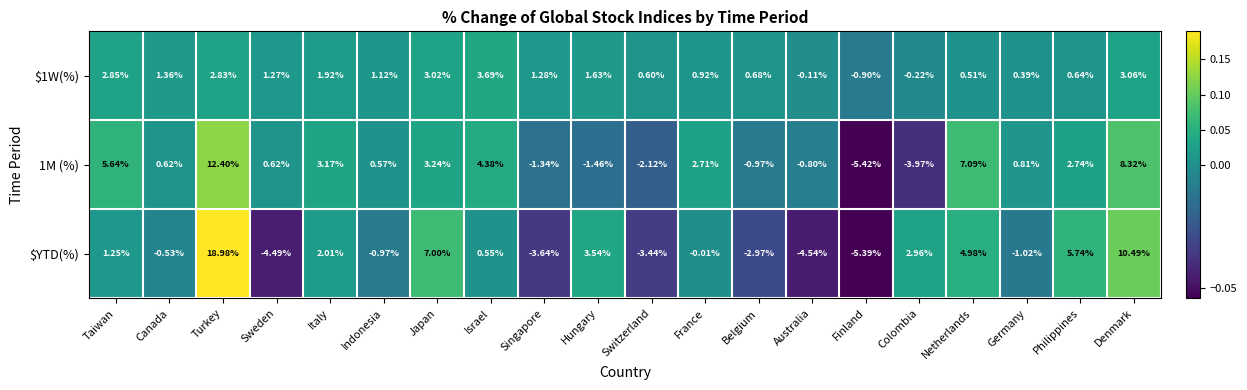

At which label does $1W(%) first exceed 1?

Taiwan